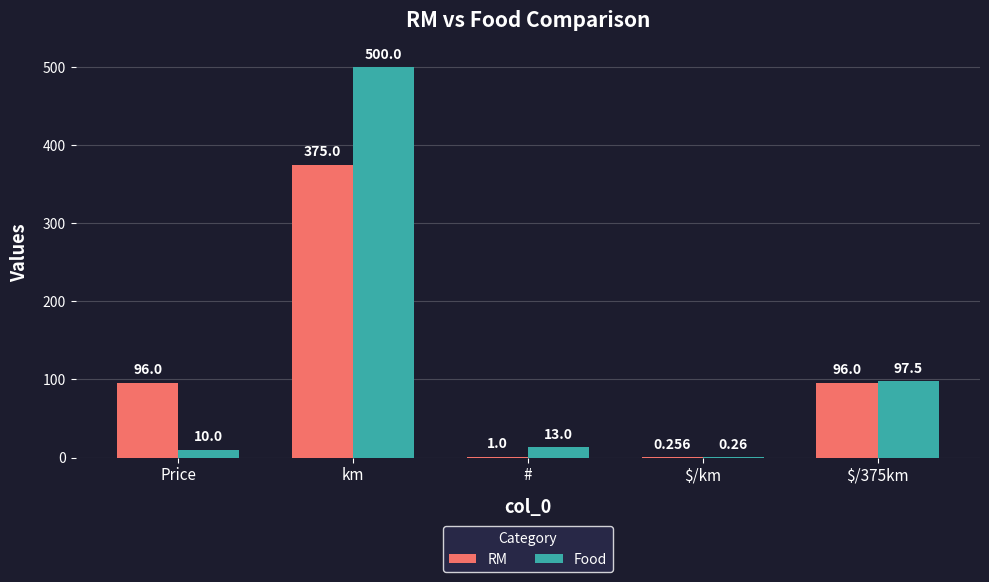

Which series changed the most between Price and $/km?

RM